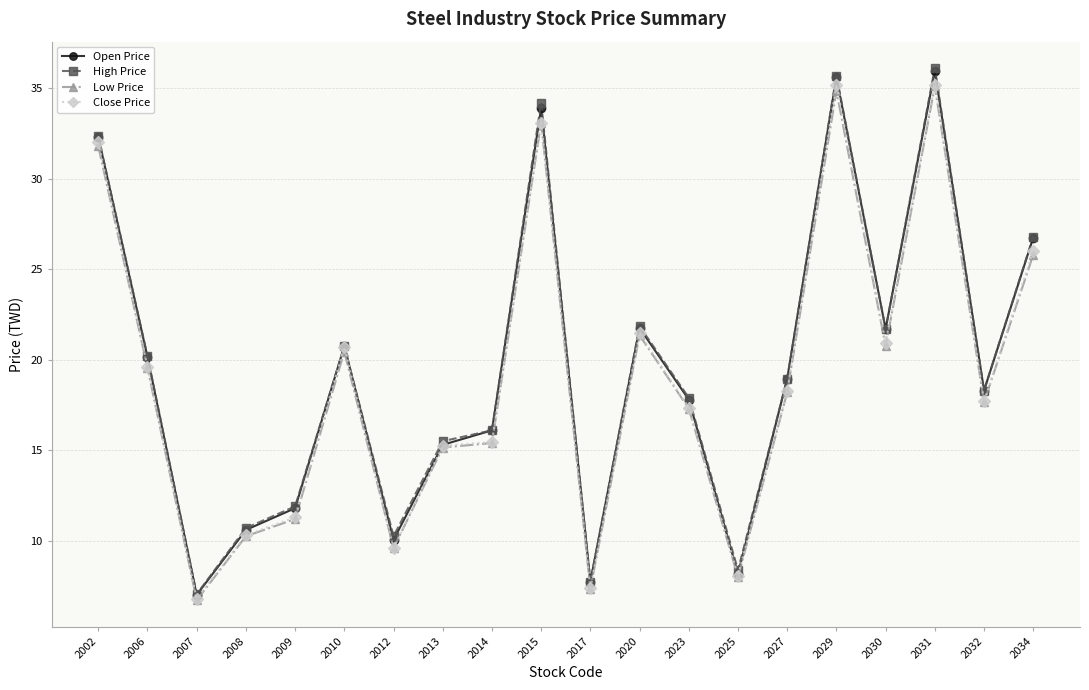

Is it true that Open Price equals 20.4 at 2002?

False